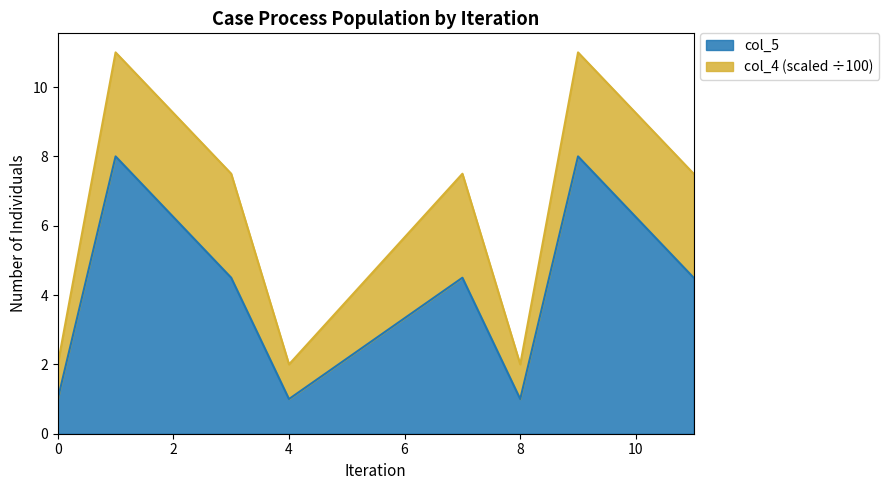

Reading left to right, what are all the values shown in this chart?

0=1.0	1=8.0	3=4.5	4=1.0	7=4.5	8=1.0	9=8.0	11=4.5